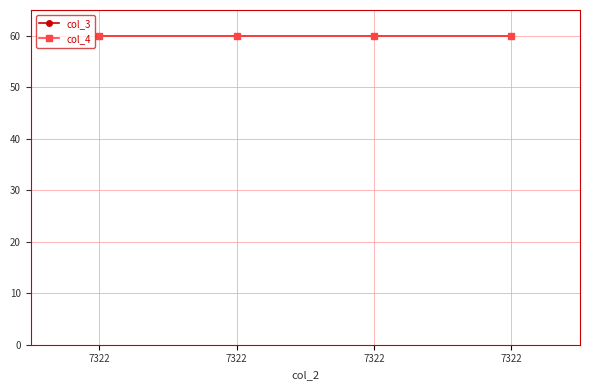

The col_3 series shows 1 at 7322. True or false?

False